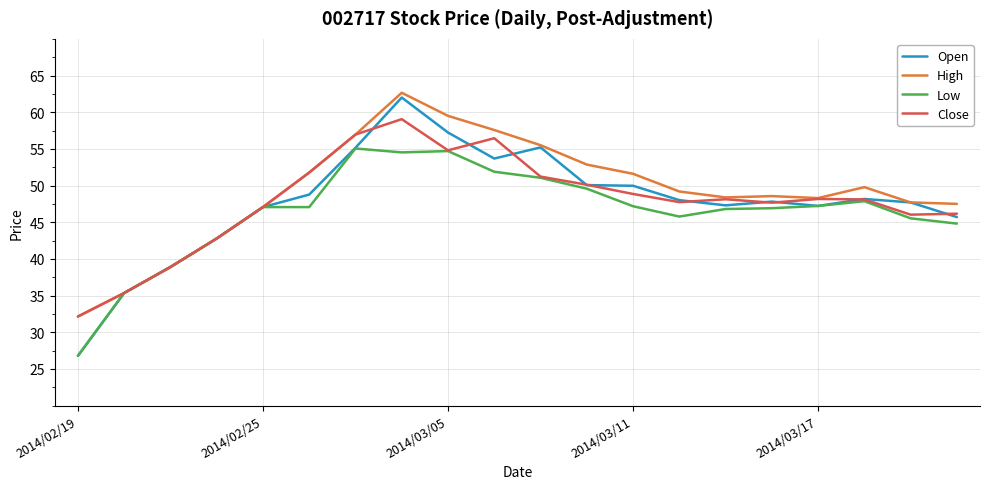

What is the minimum value shown in the chart?

26.8